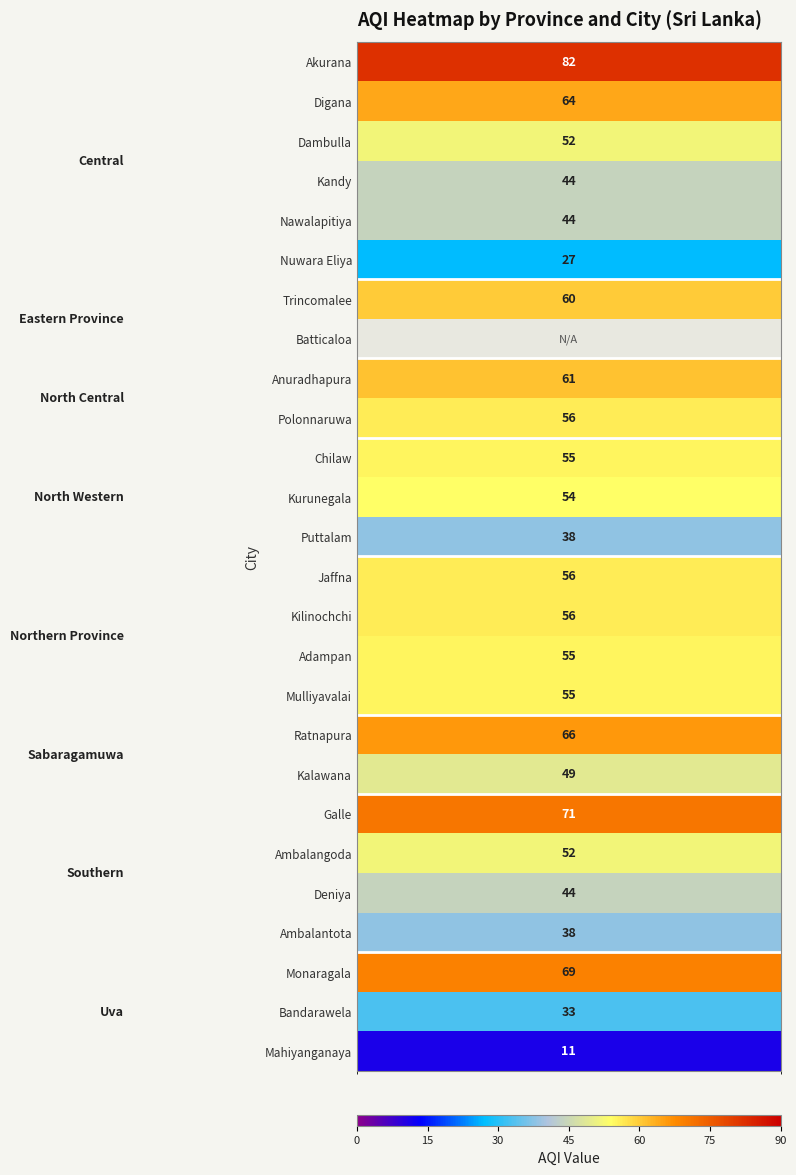

List the labels in order of Polonnaruwa value, smallest first.

0, 1, 3, 4, 5, 6, 7, 2